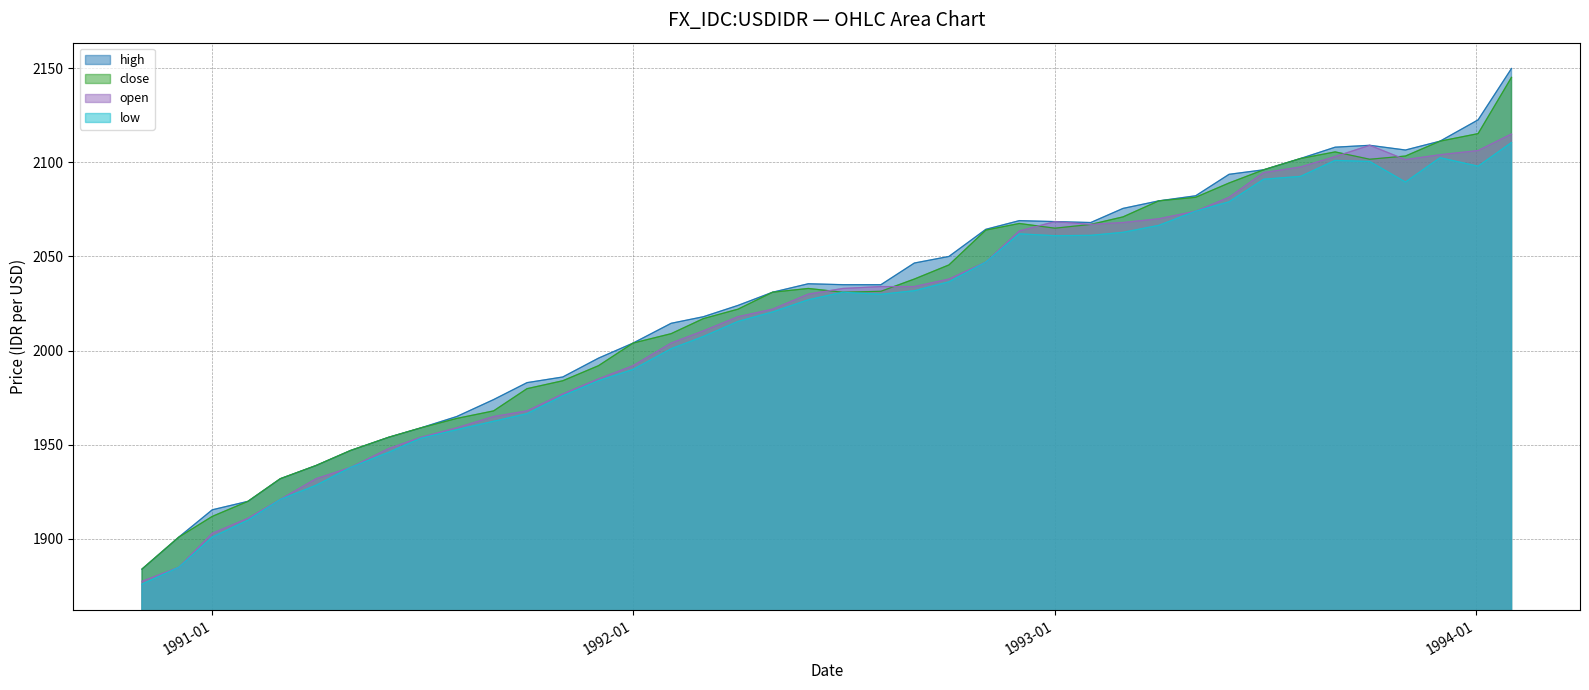

How many lines are shown in the chart?

4